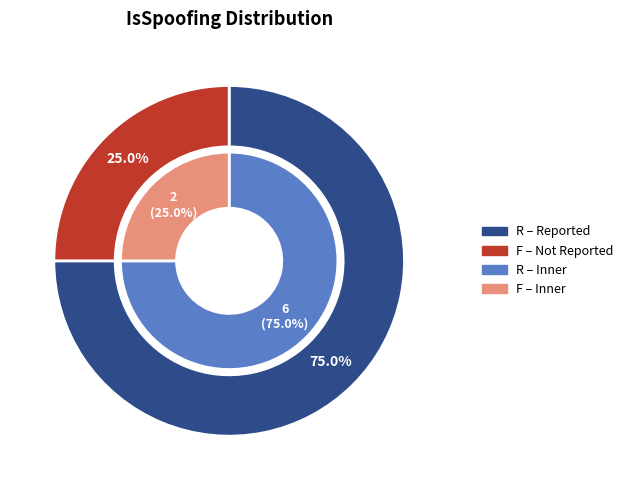

What is the largest slice in the pie chart?

R